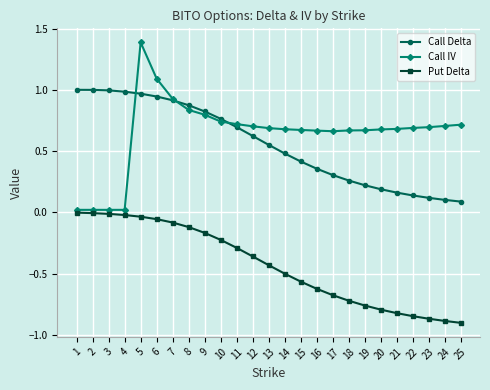

True or false: Call IV and Put Delta cross at least once.

False